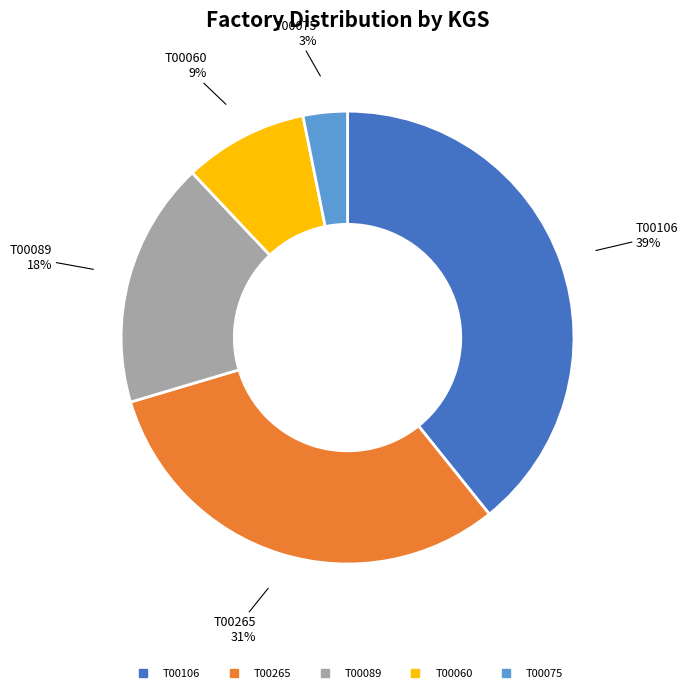

True or false: T00089 accounts for 18% of the total.

True